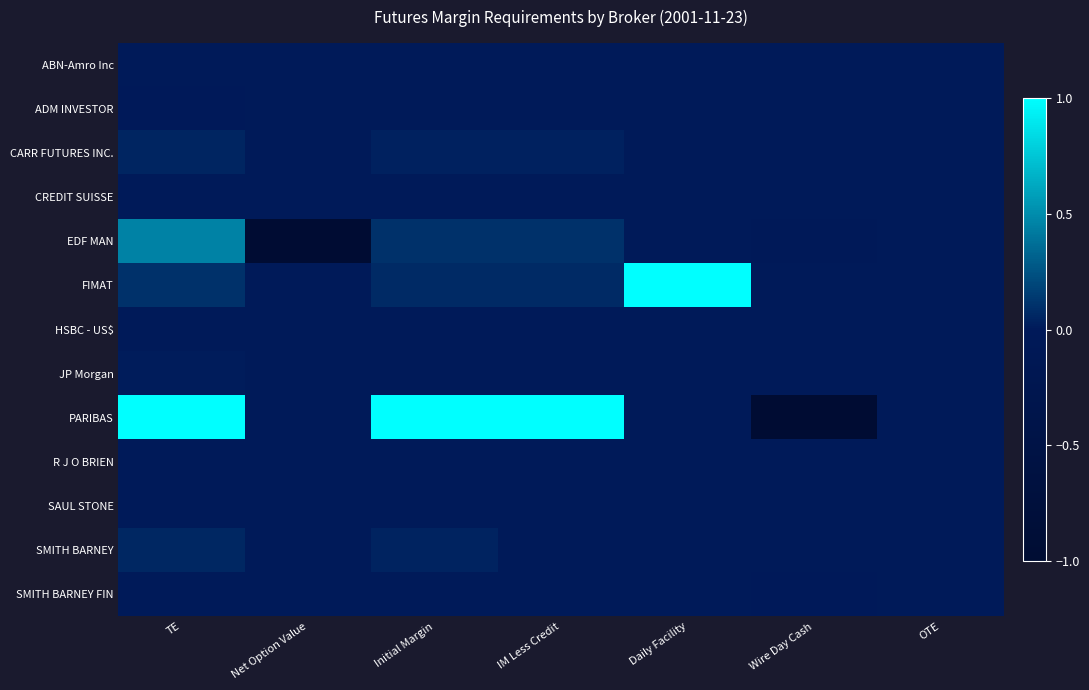

Reading left to right, extract all data points from this chart.

ABN-Amro Inc: TE=0.0	Net Option Value=0.0	Initial Margin=0.0	IM Less Credit=0.0	Daily Facility=0.0	Wire Day Cash=0.0	OTE=0.0
ADM INVESTOR: TE=-0.0	Net Option Value=0.0	Initial Margin=0.0	IM Less Credit=0.0	Daily Facility=0.0	Wire Day Cash=0.0	OTE=0.0
CARR FUTURES INC.: TE=0.0	Net Option Value=0.0	Initial Margin=0.0	IM Less Credit=0.0	Daily Facility=0.0	Wire Day Cash=0.0	OTE=0.0
CREDIT SUISSE: TE=0.0	Net Option Value=0.0	Initial Margin=0.0	IM Less Credit=0.0	Daily Facility=0.0	Wire Day Cash=0.0	OTE=0.0
EDF MAN: TE=0.5	Net Option Value=-1.0	Initial Margin=0.1	IM Less Credit=0.1	Daily Facility=0.0	Wire Day Cash=-0.0	OTE=0.0
FIMAT: TE=0.1	Net Option Value=0.0	Initial Margin=0.1	IM Less Credit=0.1	Daily Facility=1.0	Wire Day Cash=0.0	OTE=0.0
HSBC - US$: TE=0.0	Net Option Value=0.0	Initial Margin=0.0	IM Less Credit=0.0	Daily Facility=0.0	Wire Day Cash=0.0	OTE=0.0
JP Morgan: TE=0.0	Net Option Value=0.0	Initial Margin=0.0	IM Less Credit=0.0	Daily Facility=0.0	Wire Day Cash=0.0	OTE=0.0
PARIBAS: TE=1.0	Net Option Value=0.0	Initial Margin=1.0	IM Less Credit=1.0	Daily Facility=0.0	Wire Day Cash=-1.0	OTE=0.0
R J O BRIEN: TE=0.0	Net Option Value=0.0	Initial Margin=0.0	IM Less Credit=0.0	Daily Facility=0.0	Wire Day Cash=0.0	OTE=0.0
SAUL STONE: TE=0.0	Net Option Value=0.0	Initial Margin=0.0	IM Less Credit=0.0	Daily Facility=0.0	Wire Day Cash=0.0	OTE=0.0
SMITH BARNEY: TE=0.1	Net Option Value=0.0	Initial Margin=0.0	IM Less Credit=0.0	Daily Facility=0.0	Wire Day Cash=0.0	OTE=0.0
SMITH BARNEY FIN: TE=0.0	Net Option Value=0.0	Initial Margin=0.0	IM Less Credit=0.0	Daily Facility=0.0	Wire Day Cash=-0.0	OTE=0.0